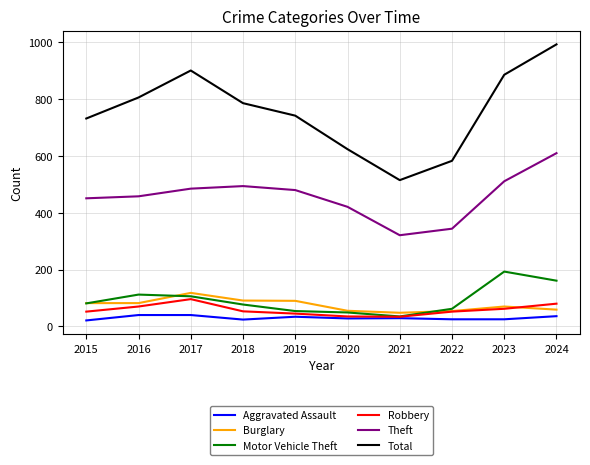

What are all the series names shown in the legend?

Aggravated Assault, Burglary, Motor Vehicle Theft, Robbery, Theft, Total